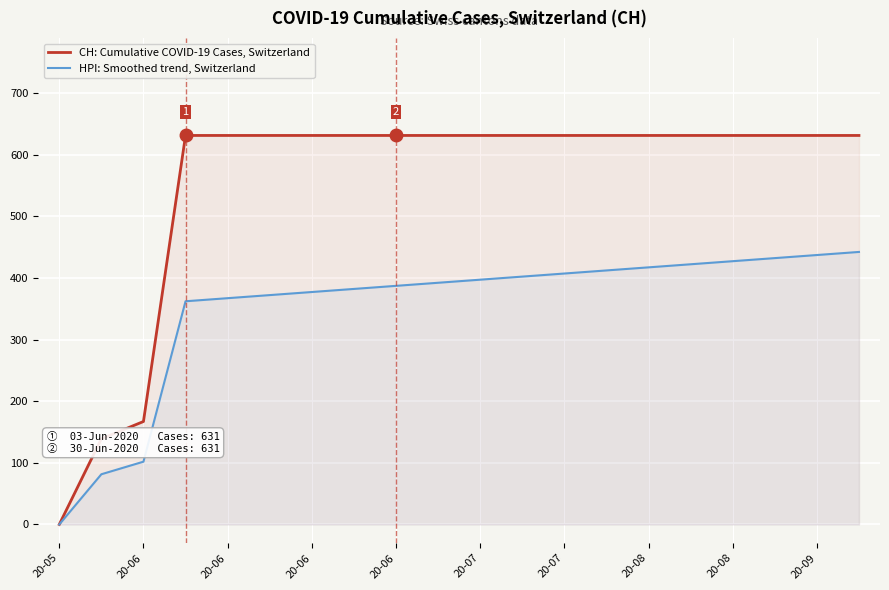

Which series has the largest total across all categories?

CH: Cumulative COVID-19 Cases, Switzerland